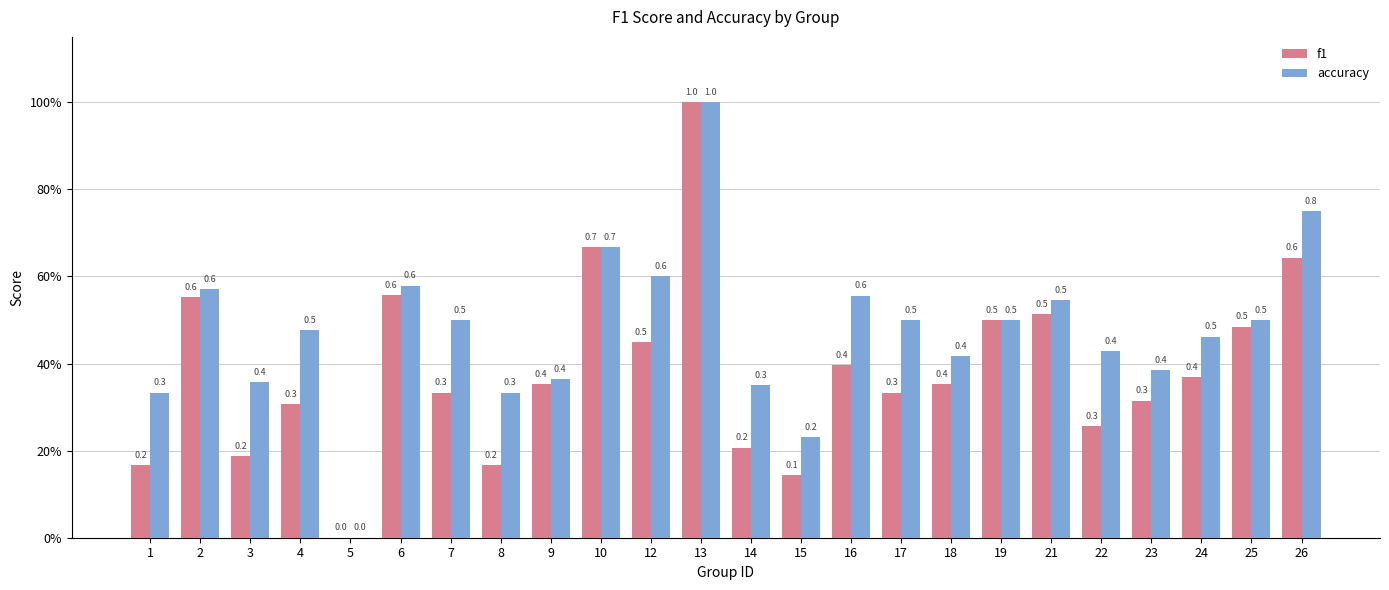

What are all the series names shown in the legend?

f1, accuracy